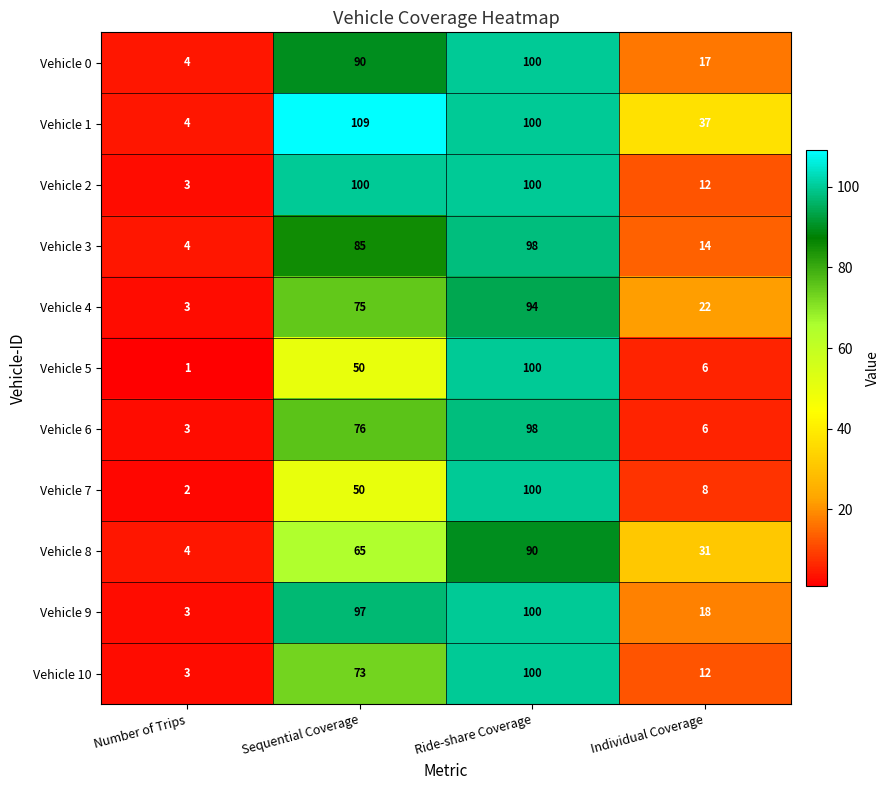

What is the total value across all series at Sequential Coverage?

870